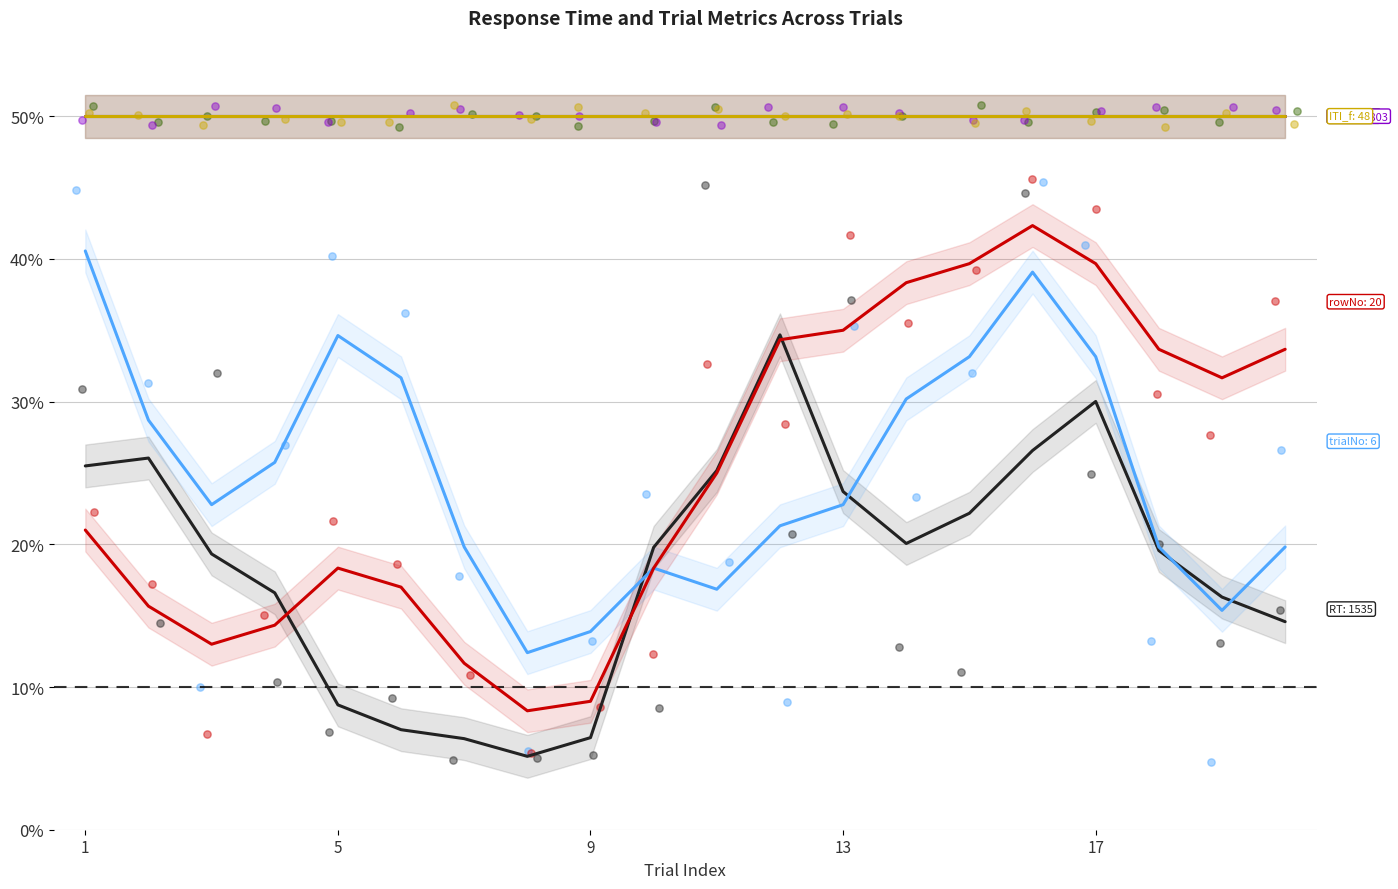

Which series contains the lowest Y value?

RT